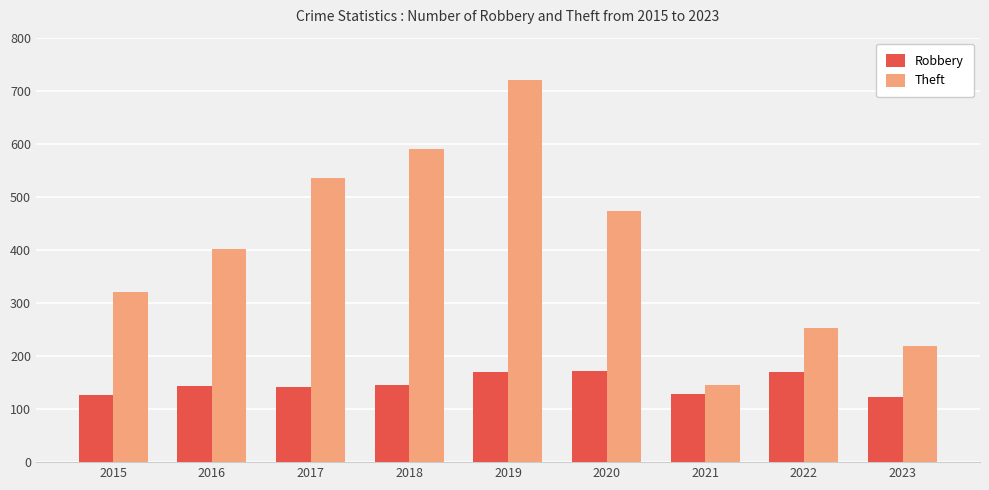

List the series in order of their peak value, lowest first.

Robbery, Theft